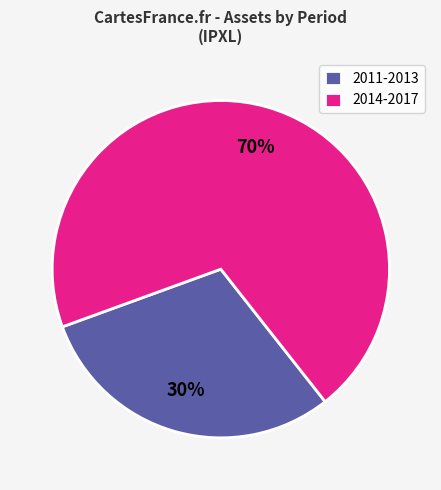

To the nearest percent, what is the difference between the largest and smallest slice percentages?

40%